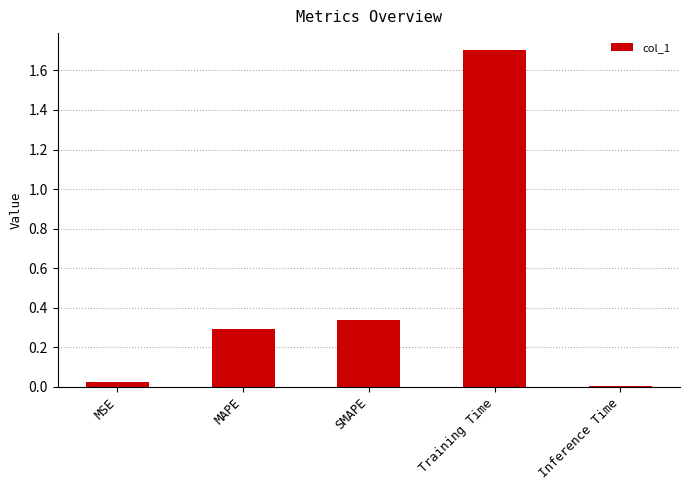

What is the approximate value at Training Time?

1.7